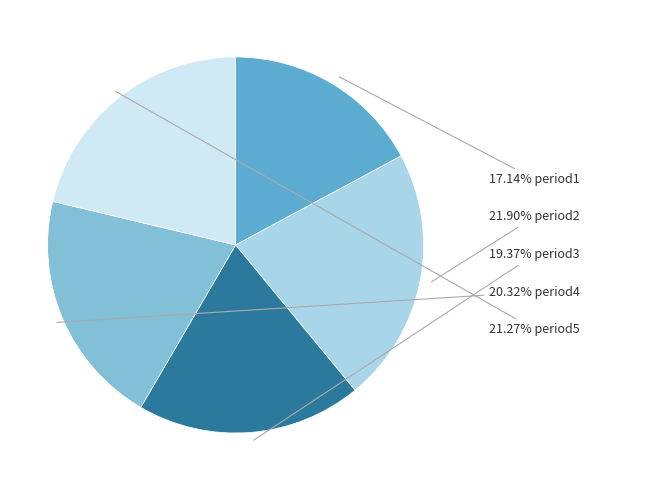

Does any single category account for the majority?

No